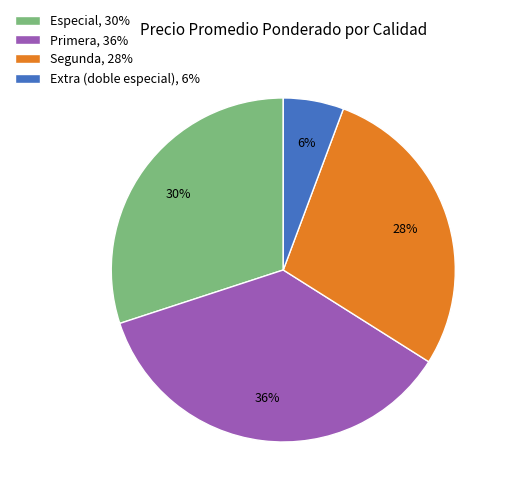

Is the sum of Segunda, 28% and Extra (doble especial), 6% greater than half?

No